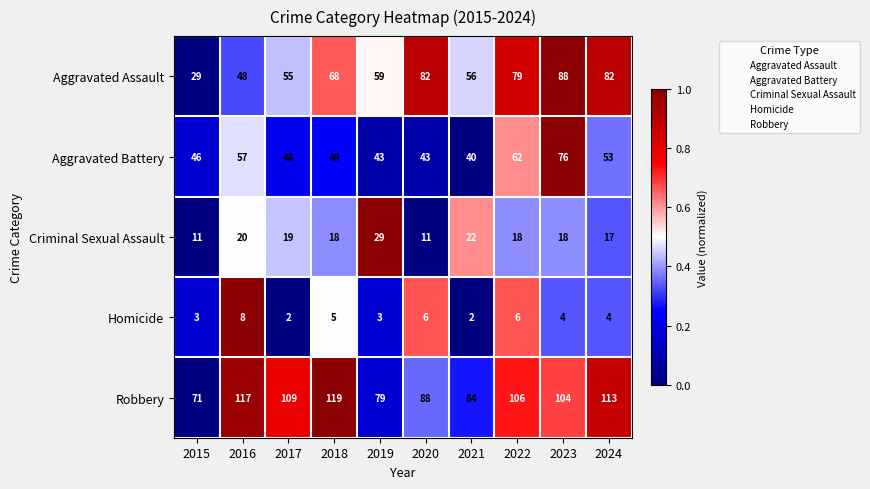

Which series has the largest total across all categories?

Robbery